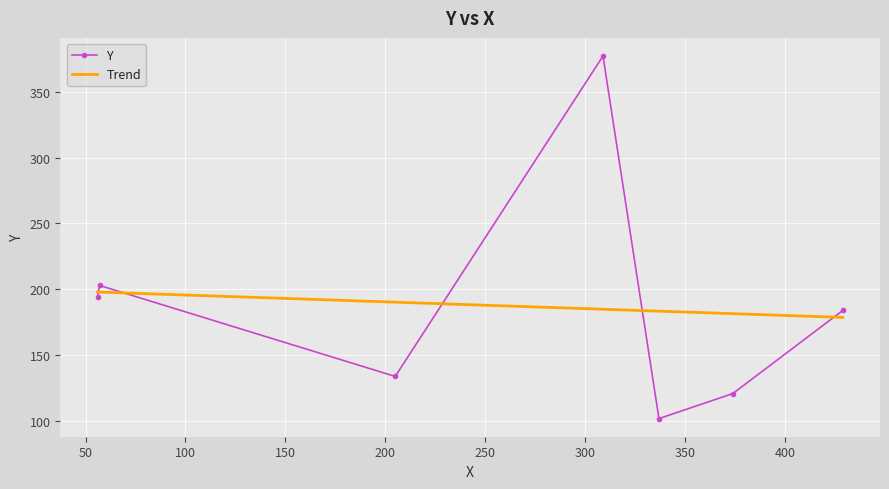

Approximately how many times larger is the value at 205 compared to 337?

1.3